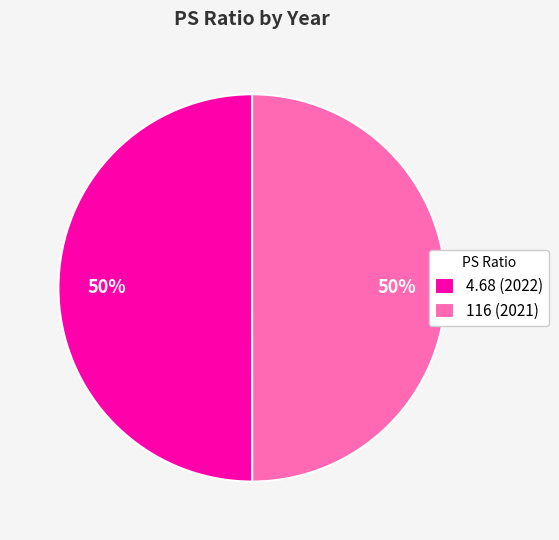

True or false: 4.68 (2022) accounts for 40% of the total.

False